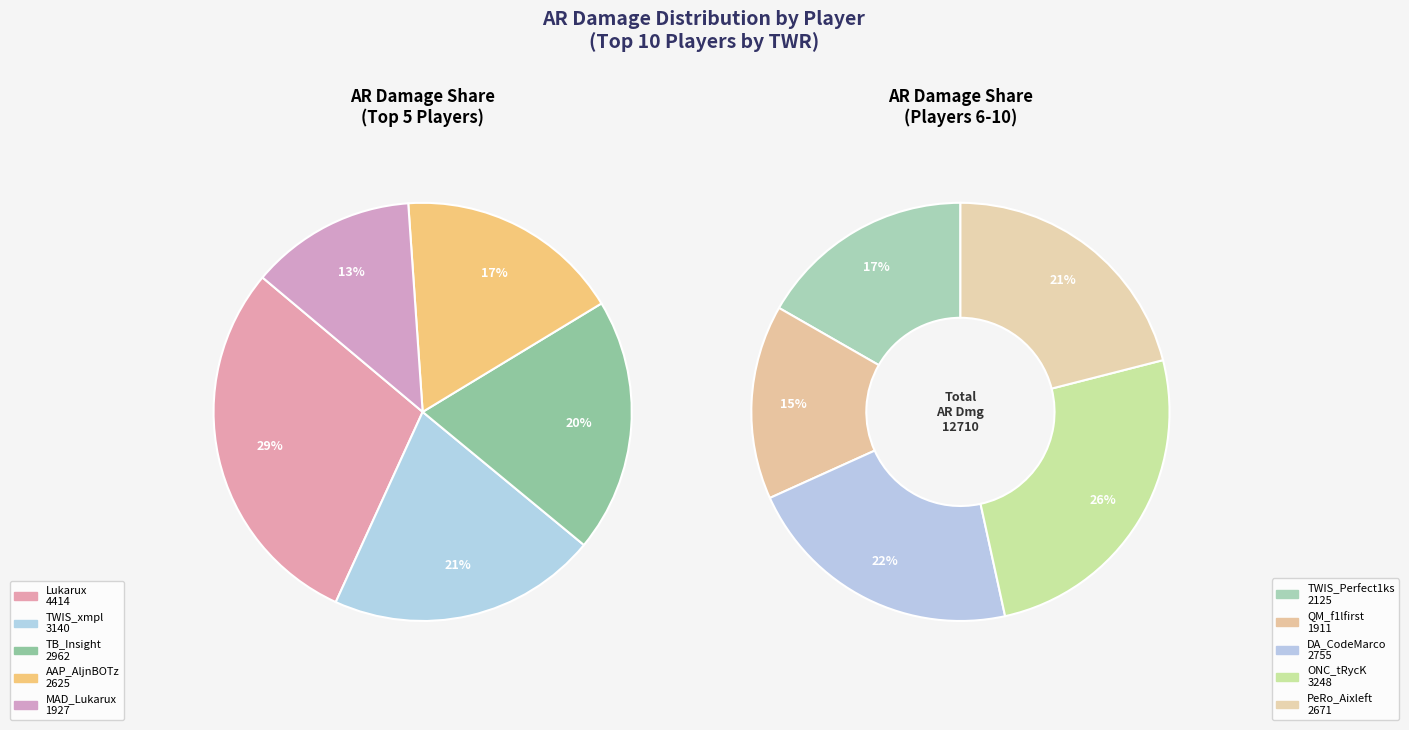

Which has a higher value, Lukarux or PeRo_Aixleft?

Lukarux